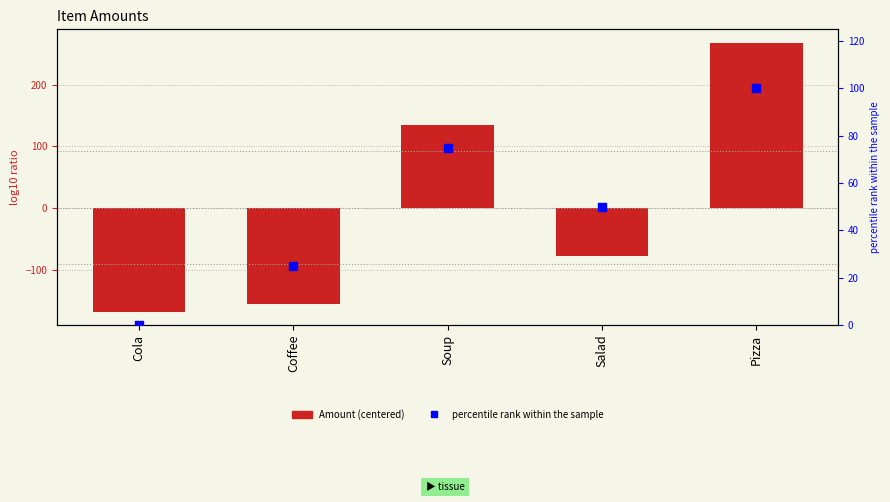

Which series has the largest Y range (max minus min)?

Amount